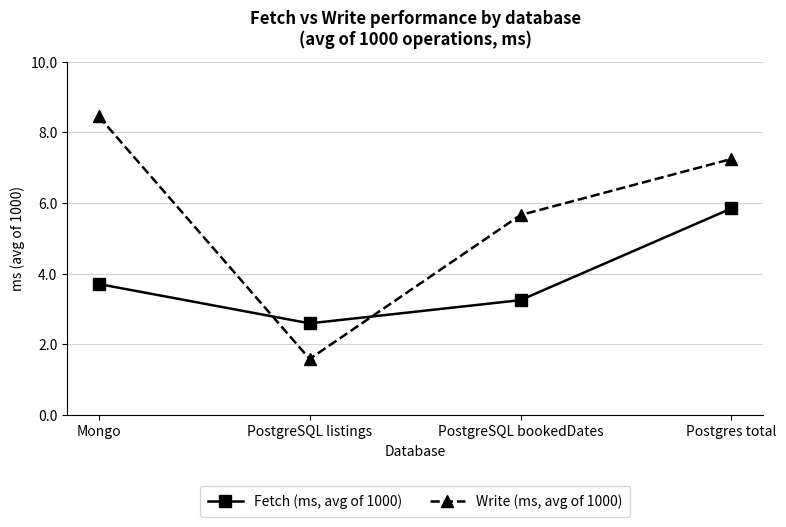

Reading right to left, extract all data points from this chart.

Fetch (ms, avg of 1000): 5.8	3.3	2.6	3.7
Write (ms, avg of 1000): 7.2	5.7	1.6	8.5